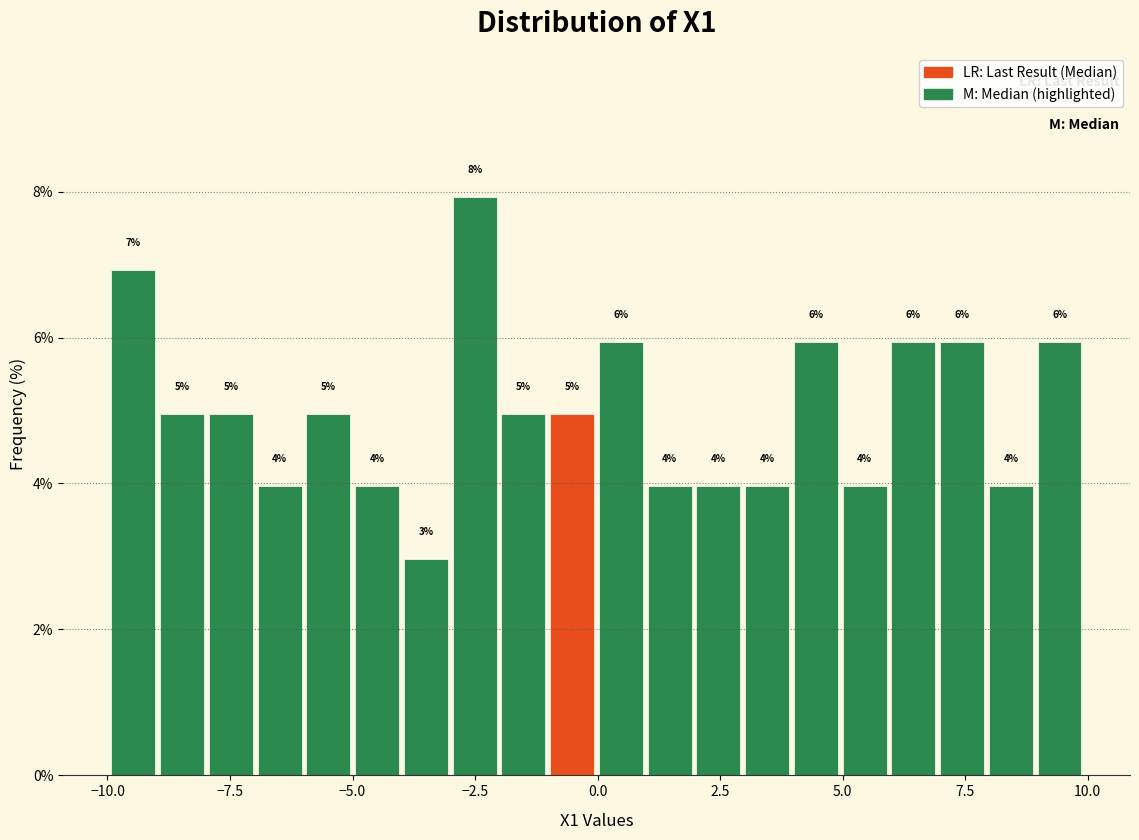

Read against the x-axis, roughly where is the centre of the tallest bar?

-2.5